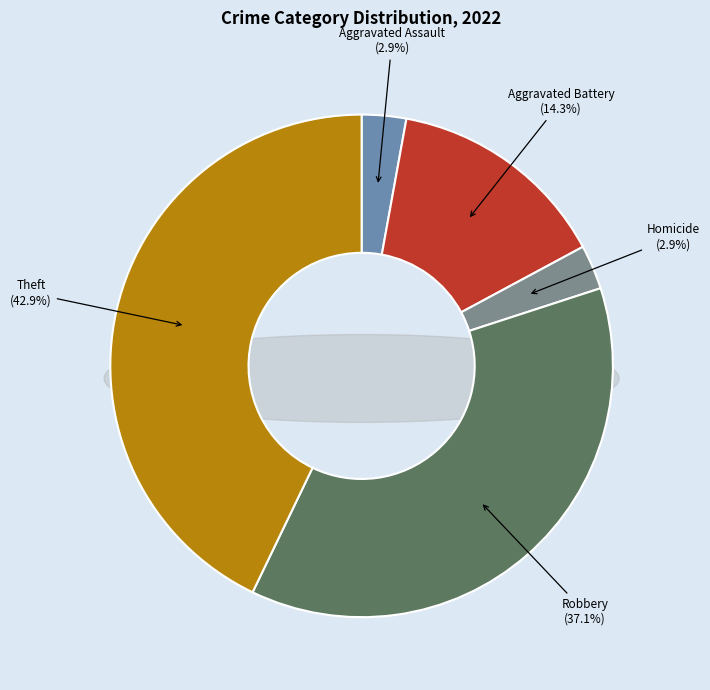

Does Criminal Sexual Assault represent more than half of the total?

No